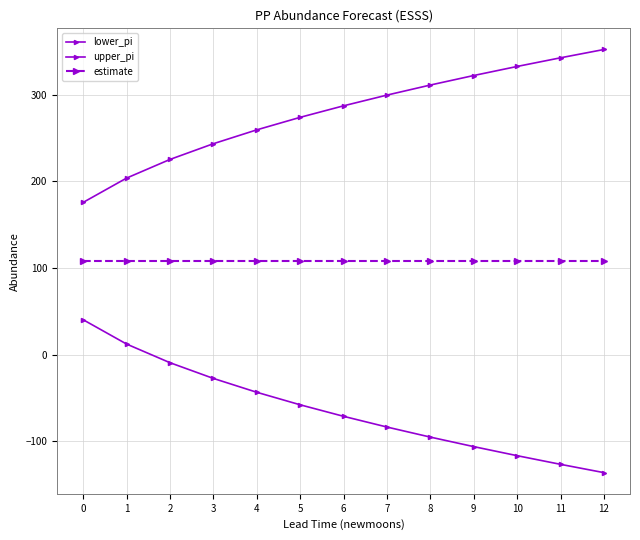

What is the total value across all series at 0?

324.0